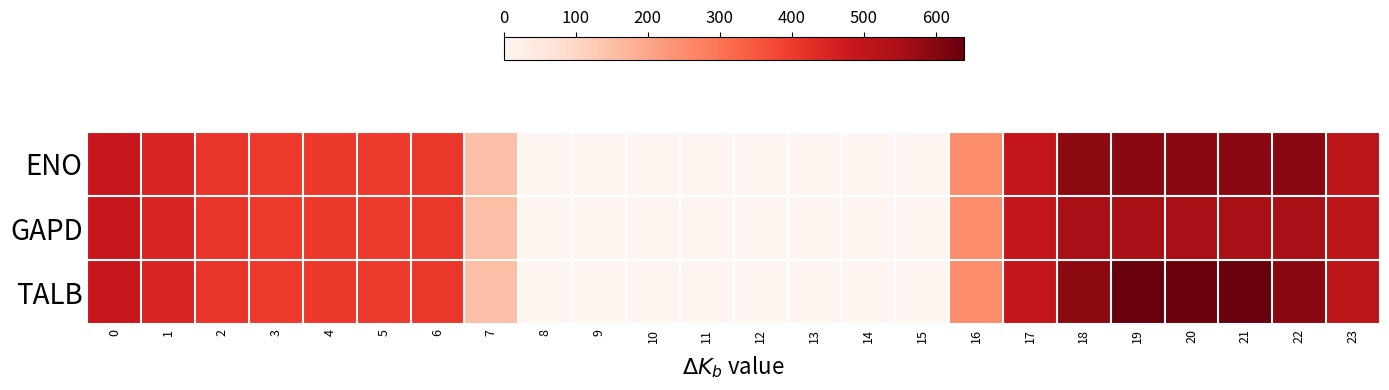

Which label corresponds to the largest value in the chart?

19